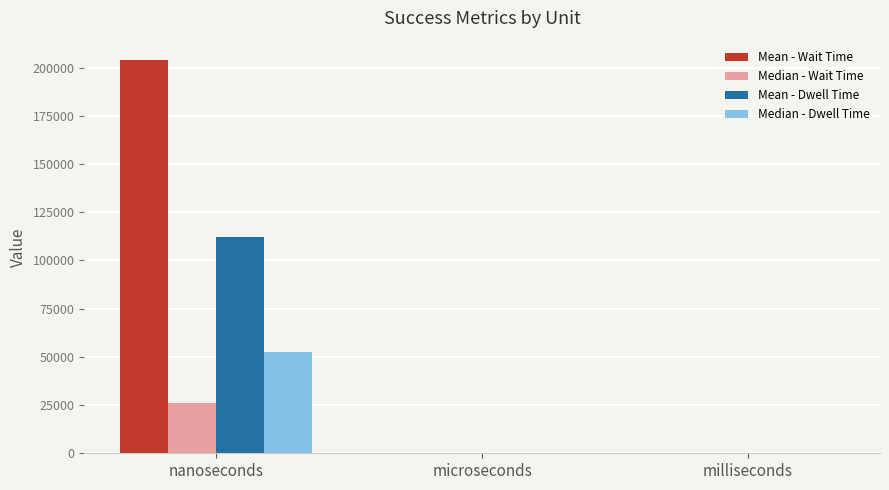

What is the maximum value for Median - Wait Time?

26150.0